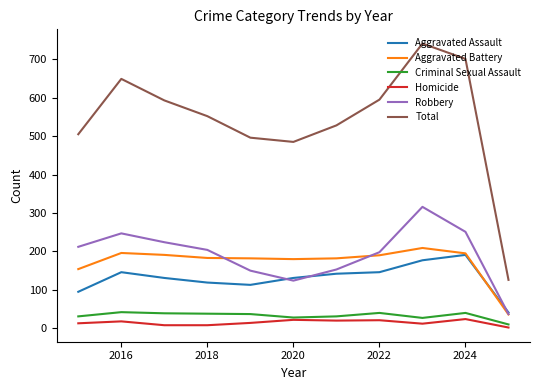

What is the difference between the maximum and minimum values in the Criminal Sexual Assault series?

32